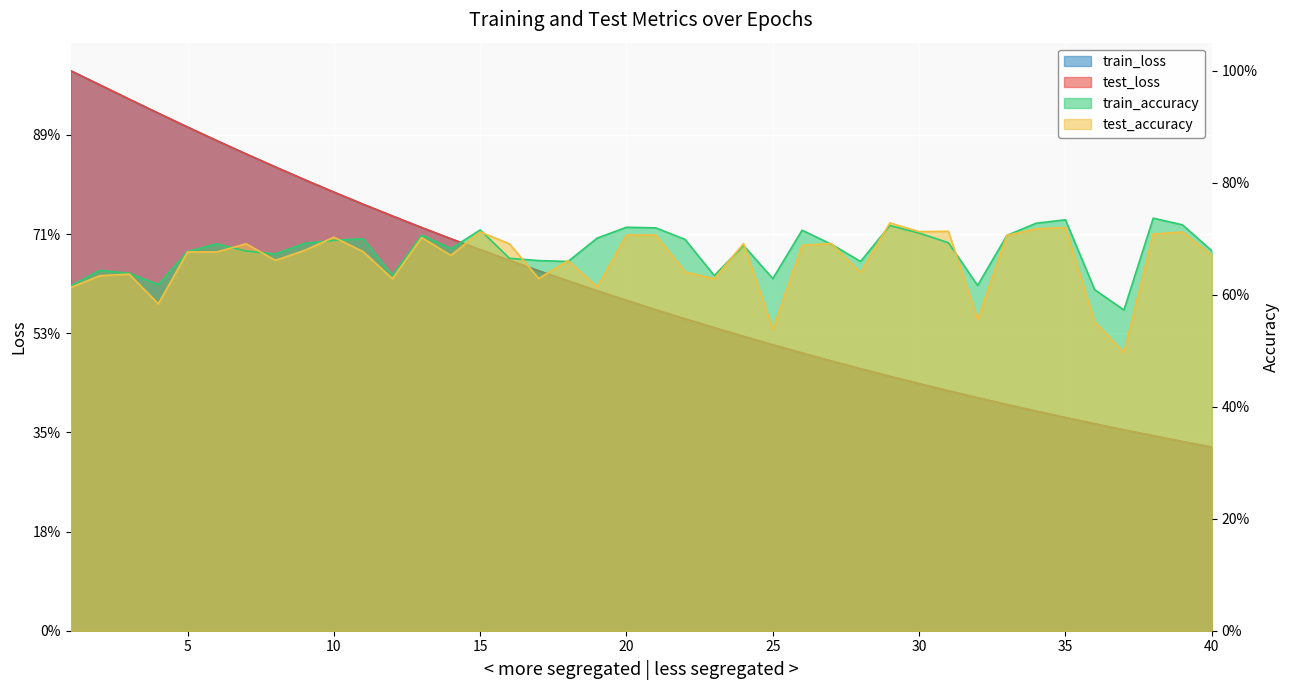

At which label does test_accuracy reach its minimum?

37